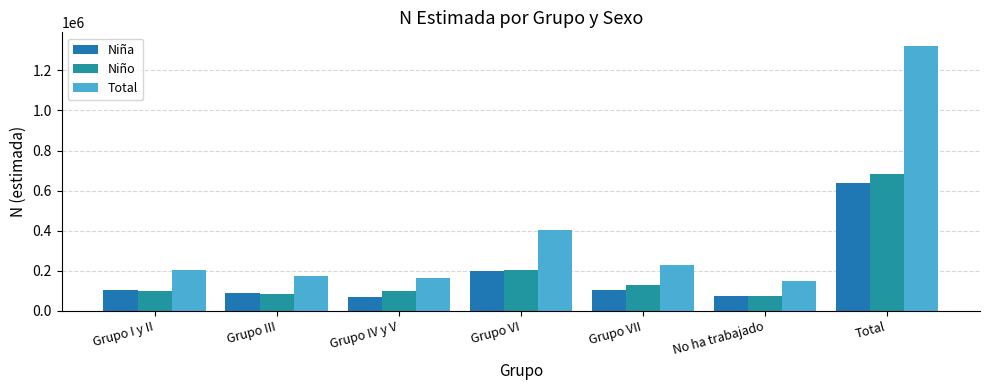

How many distinct data groups are displayed?

3